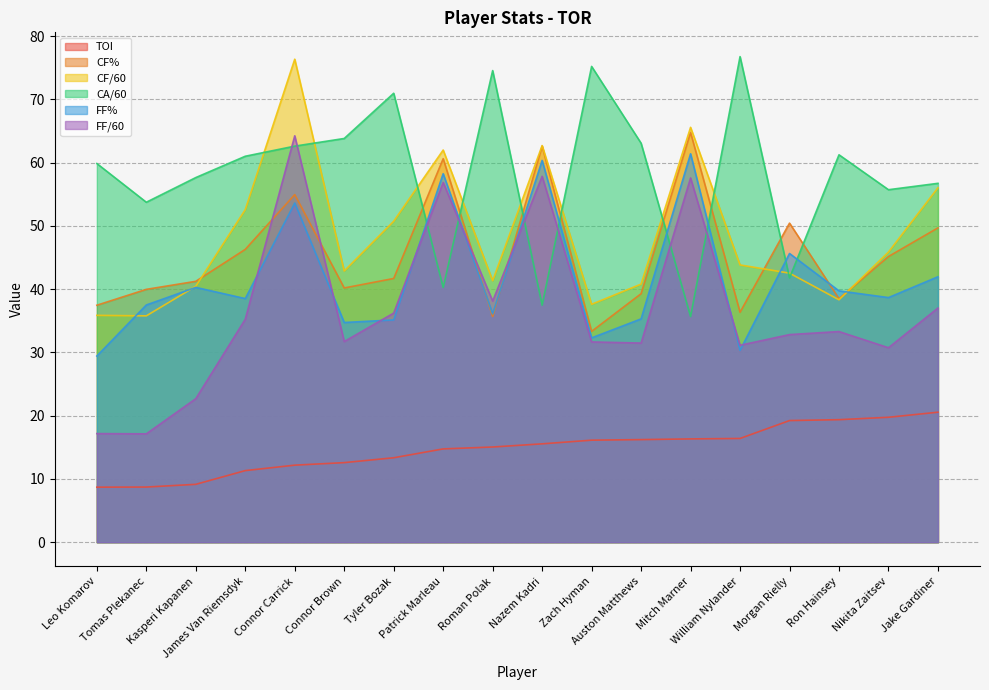

Where does the FF% series first go above 38?

Kasperi Kapanen